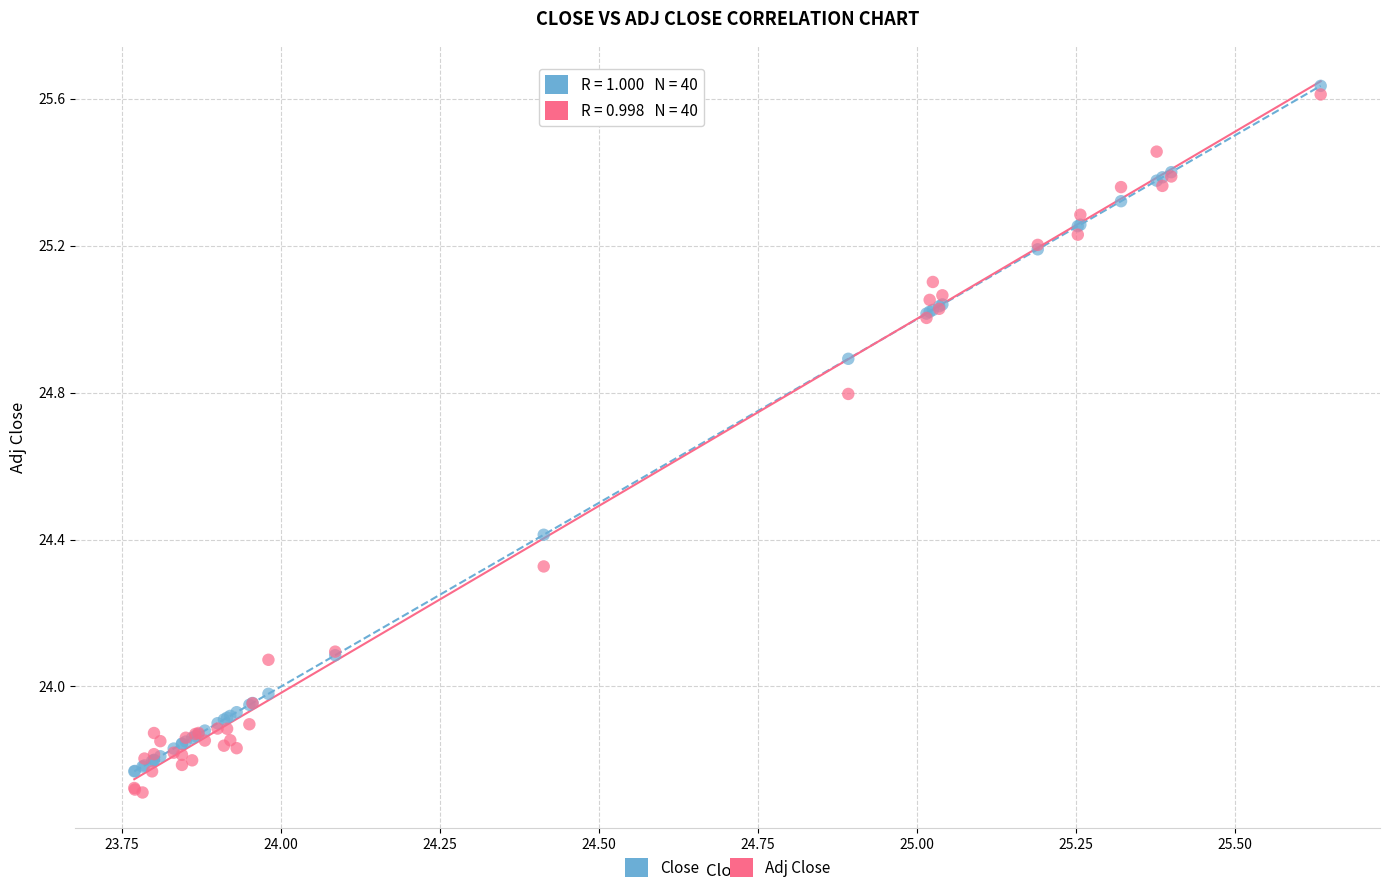

What is the X range (max minus min) for the scatter plot?

1.9